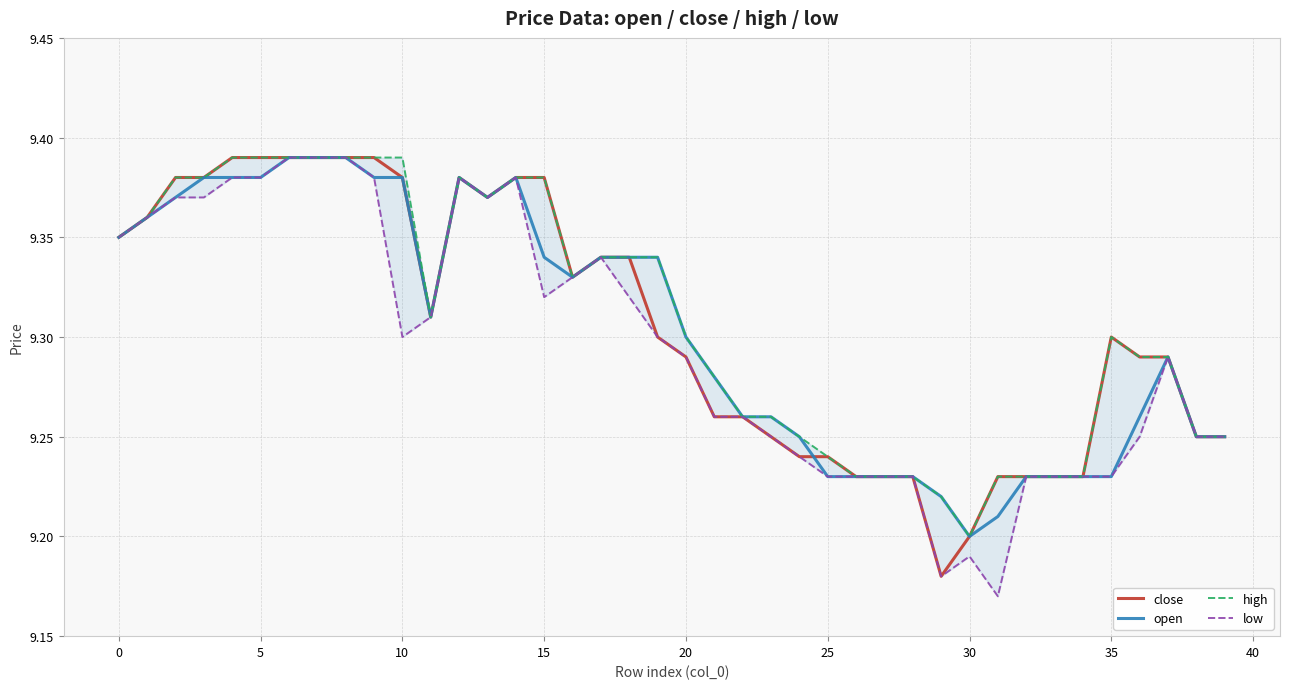

Does the chart display data point markers on the line(s)?

No